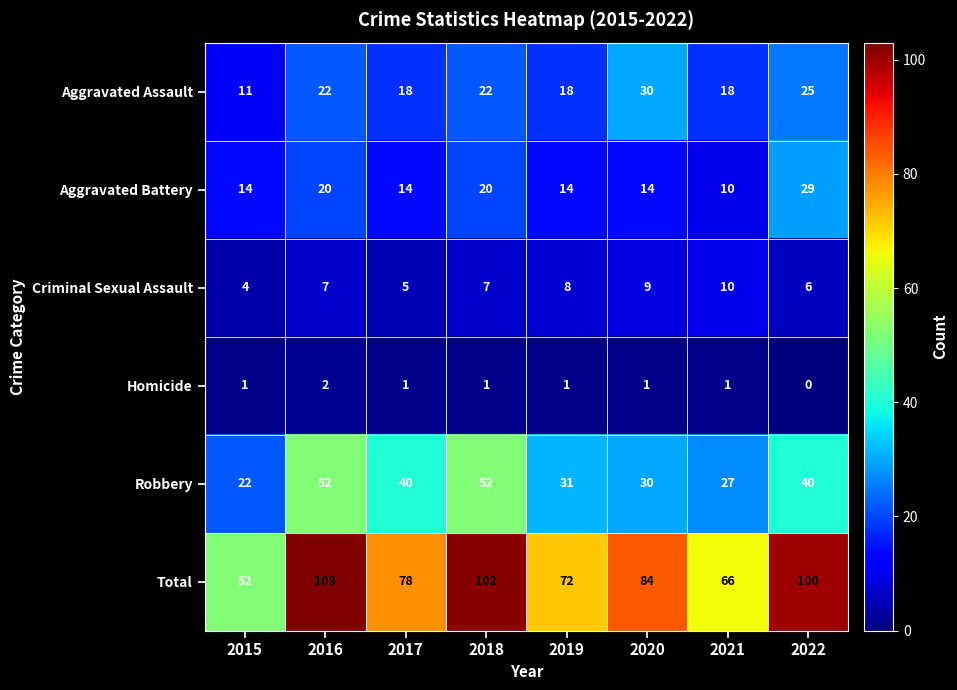

Which series changed the most between 2016 and 2022?

Robbery